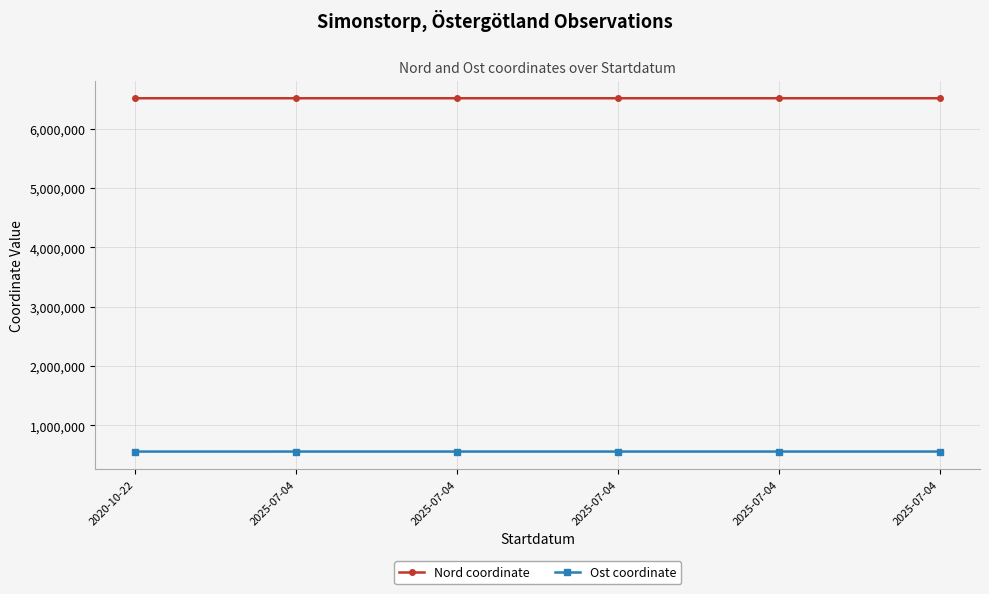

What is the sum of the Ost coordinate values at 2025-07-04 and 2020-10-22?

1119417.2